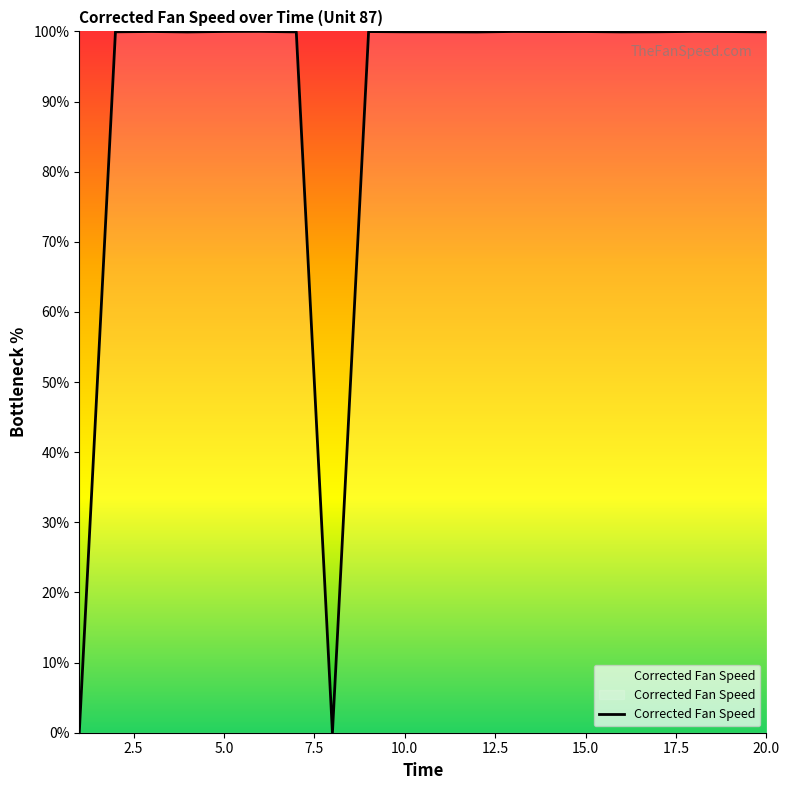

What is the greatest value displayed?

100.0